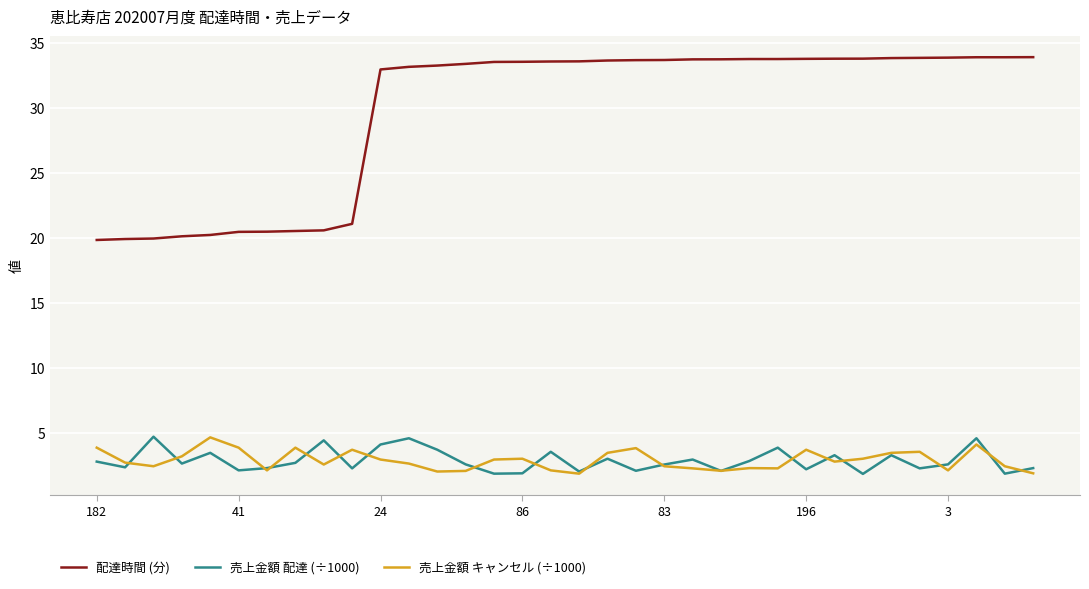

Which series has the largest total across all categories?

配達時間 (分)